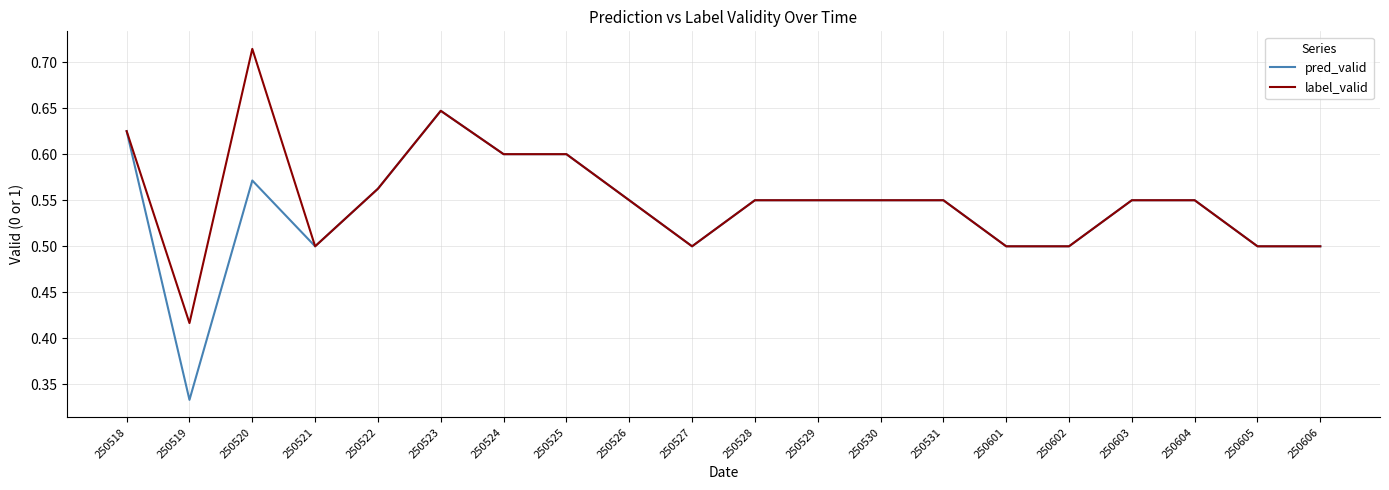

Does the chart display data point markers on the line(s)?

No